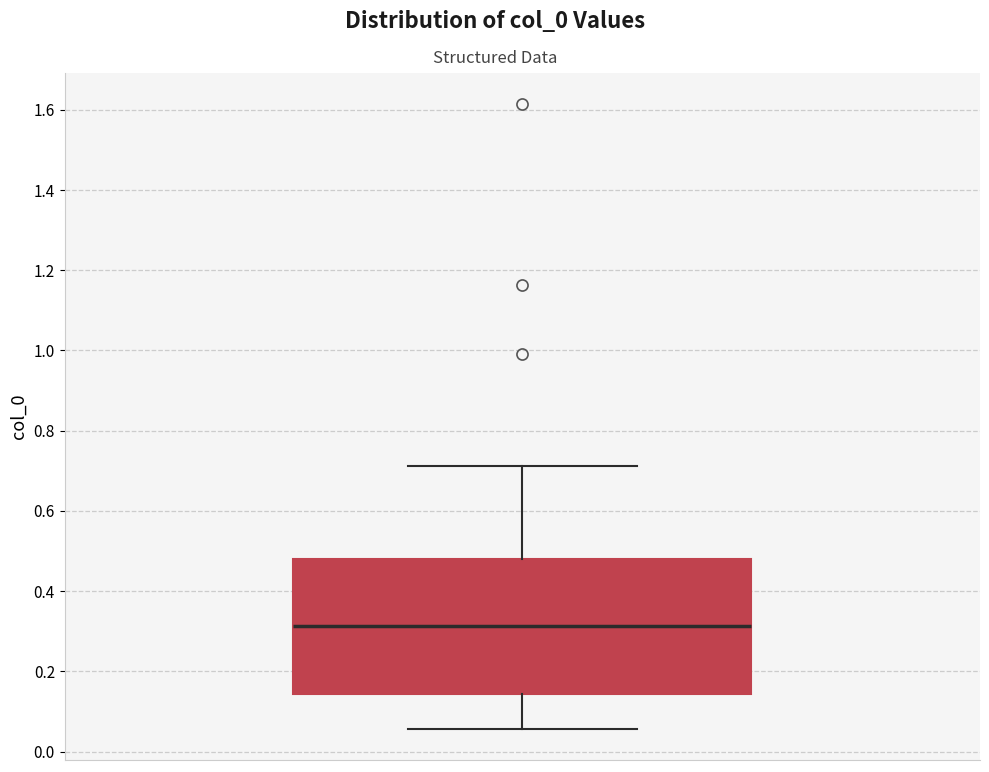

Read this box plot against the y-axis: the position of the median line, the range covered by the box, and the ends of both whiskers. The values are not printed on the chart, so give them approximately, as read against the axis.

median 0.32, box 0.14 to 0.48, whiskers 0.06 to 0.72